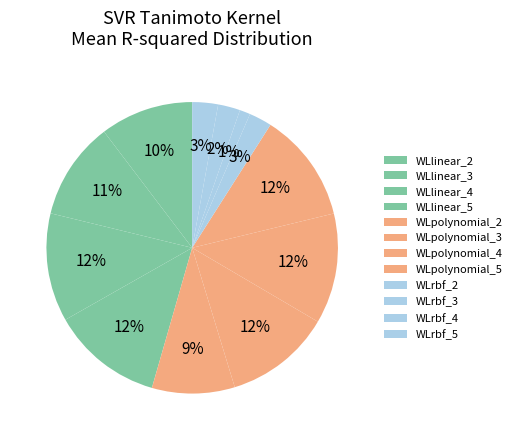

Does any single category account for the majority?

No